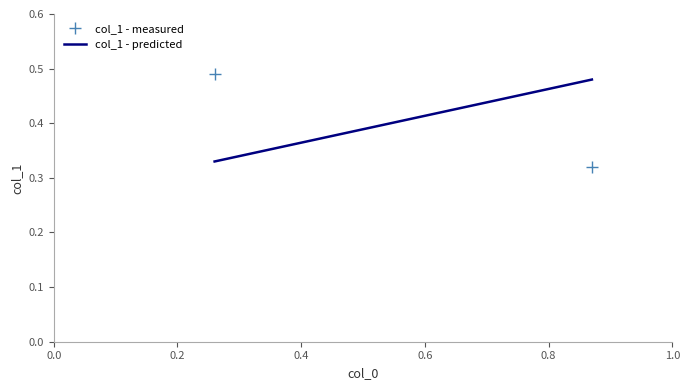

What is the difference between the highest and lowest values at 0.0?

0.2